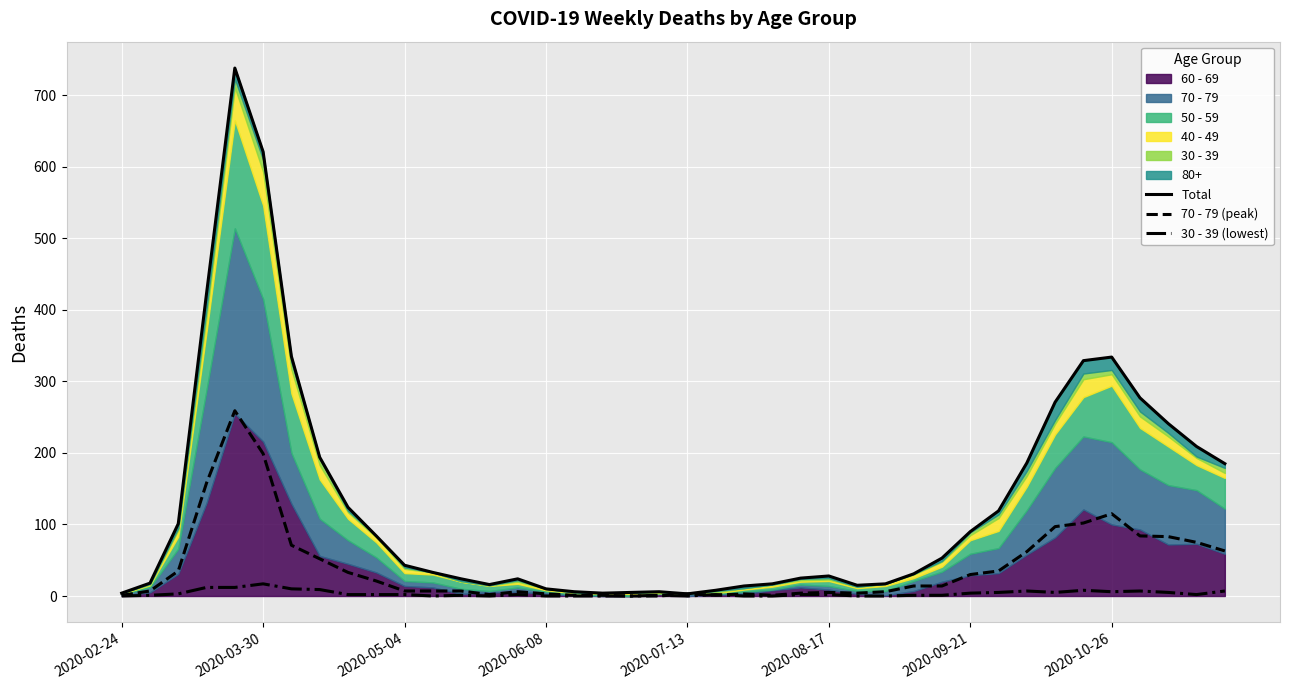

Reading right to left, transcribe all the data shown in this chart.

Total: 185	209	241	277	334	329	271	186	119	90	53	31	17	15	28	25	17	14	8	3	6	5	4	6	10	24	16	24	33	43	84	124	194	335	621	738	423	101	18	4
70 - 79 (peak): 63	75	83	84	115	102	97	62	35	30	14	14	6	4	5	4	1	3	1	3	0	0	1	1	3	6	2	7	7	7	21	33	52	71	199	259	158	35	7	1
30 - 39 (lowest): 7	2	5	7	6	8	5	7	5	4	1	1	0	0	2	2	0	0	2	0	1	0	0	0	0	2	0	1	0	2	2	2	9	10	17	12	12	3	1	0